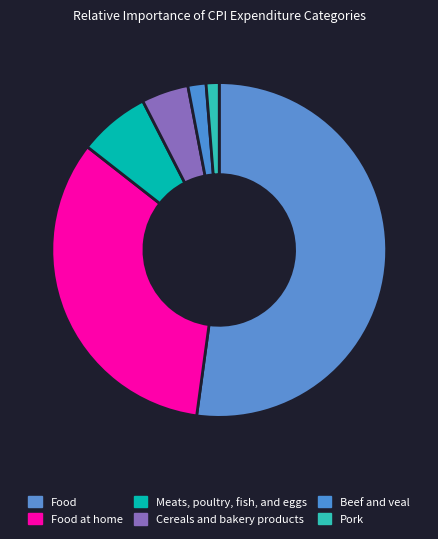

Count the number of slices in the pie.

6